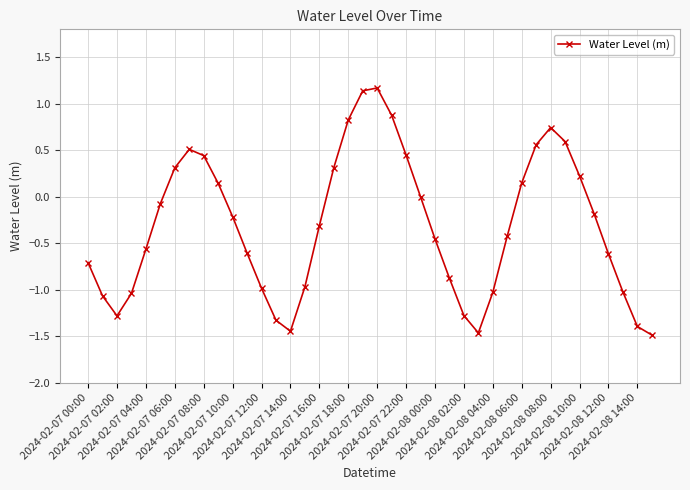

How many categories are shown in the chart?

40